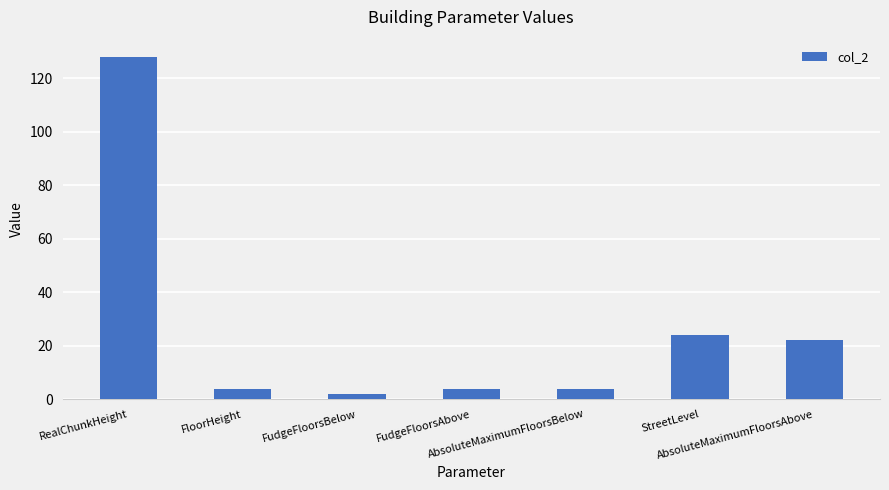

Does the chart contain stacked bars?

No